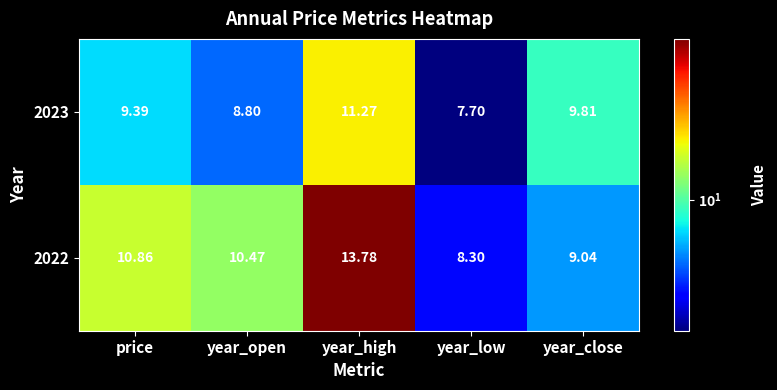

Is the value of 2022 at year_open greater than the value of 2023 at year_open?

Yes